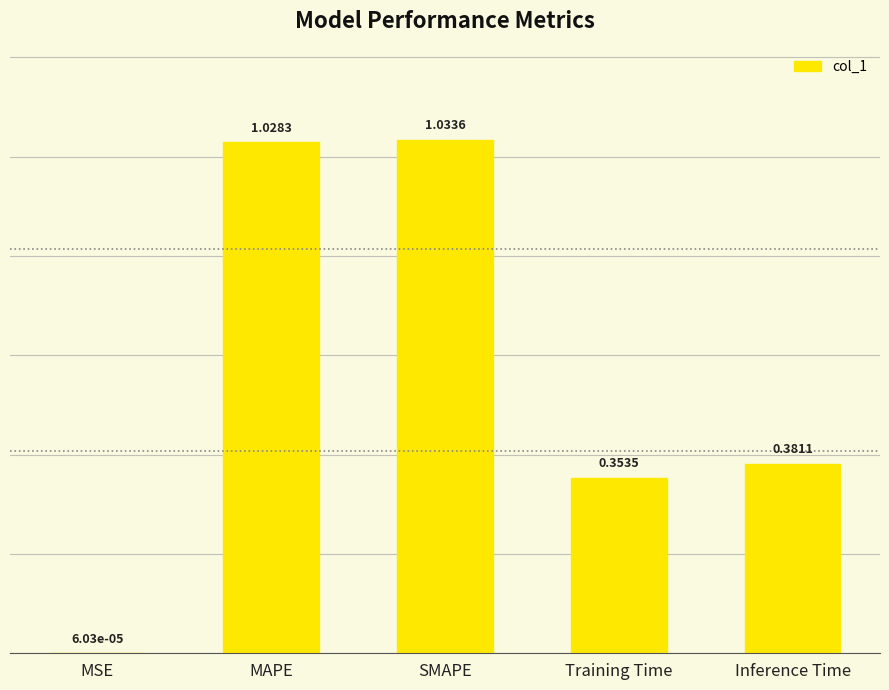

What is the change in value from MSE to Inference Time?

+0.4